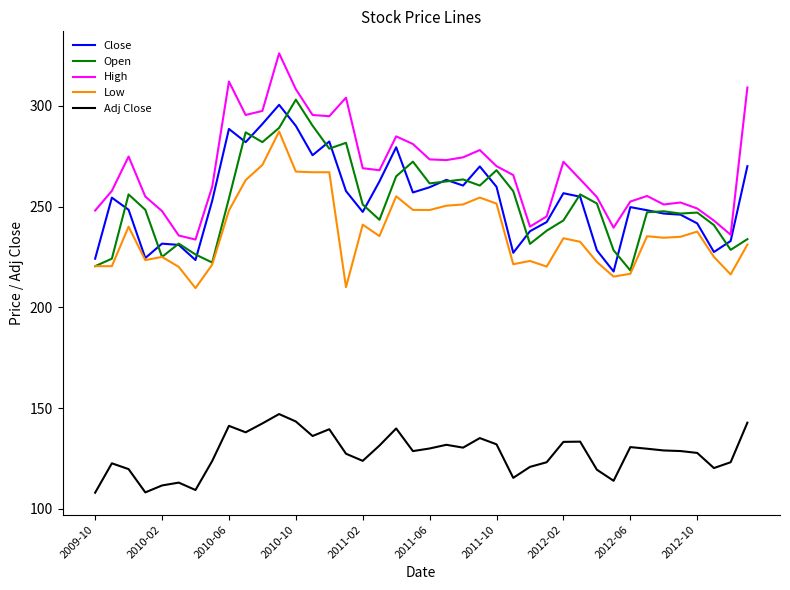

True or false: High and Close cross at least once.

False